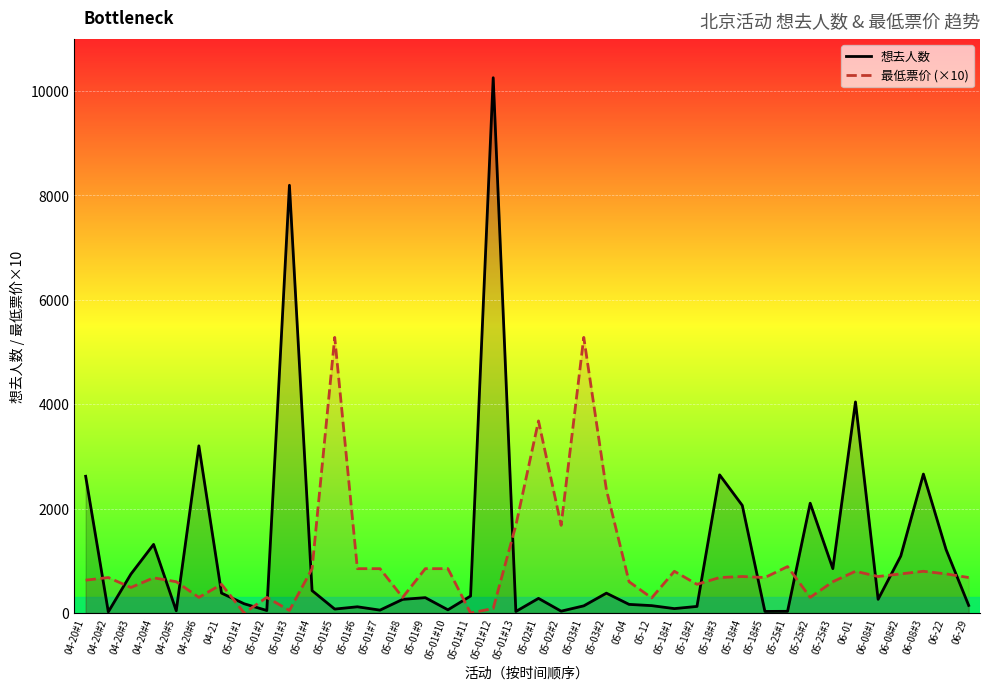

What is the sum of all 最低票价 (×10) values?

39445